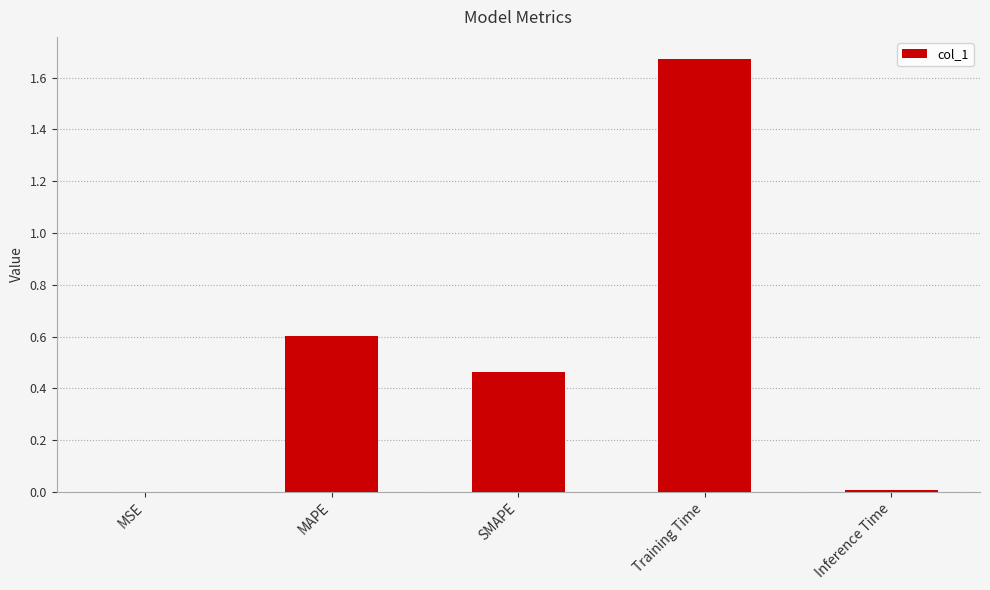

Which has a higher value, MAPE or Training Time?

Training Time